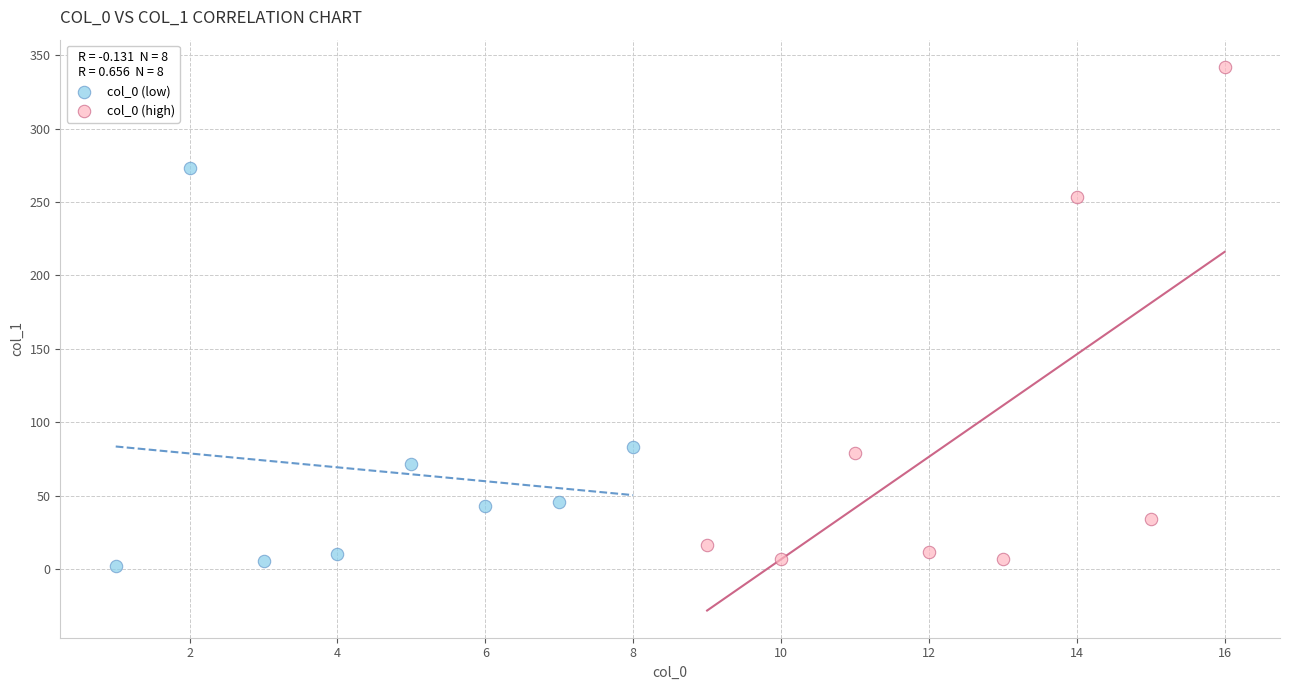

Which series contains the highest Y value?

col_0 (high)